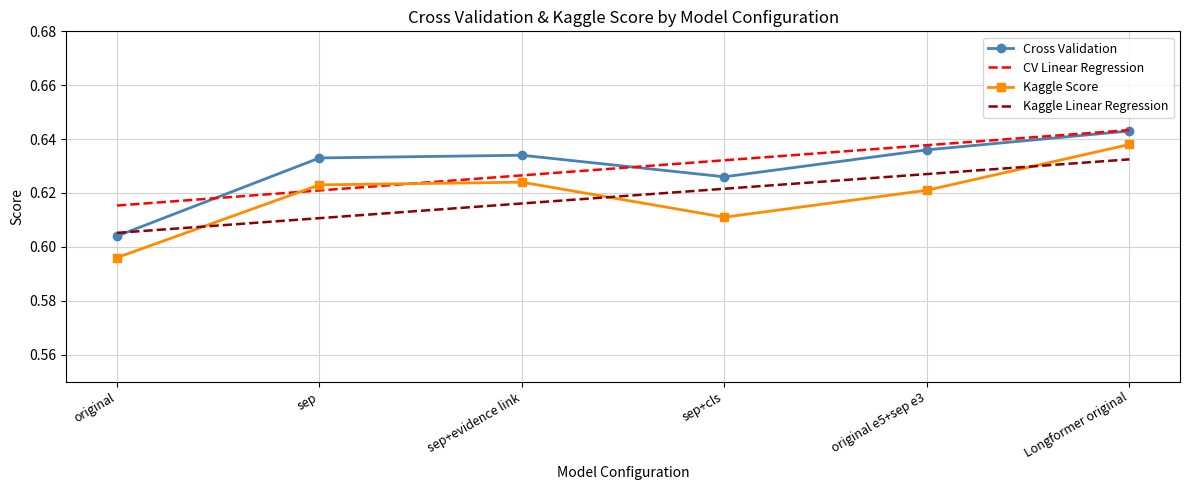

Which category has the highest value in the Cross Validation series?

Longformer original